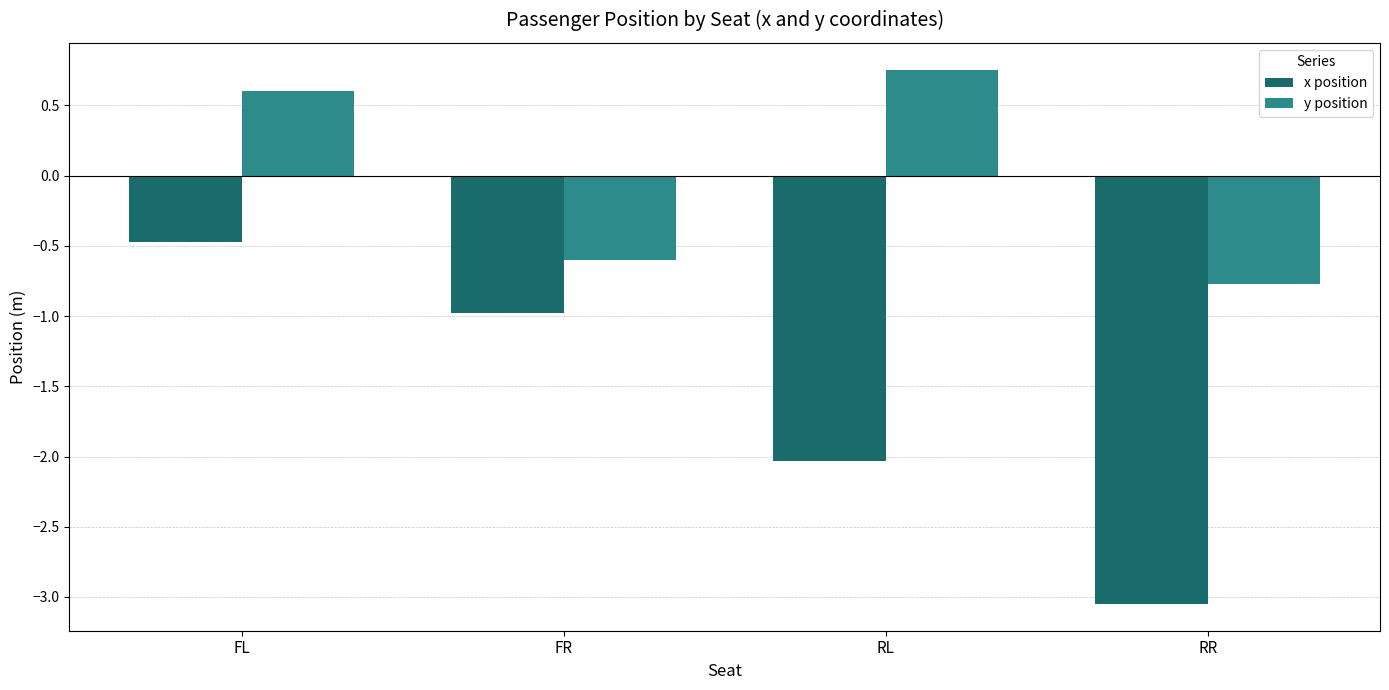

The x position series shows -2.7 at RL. True or false?

False